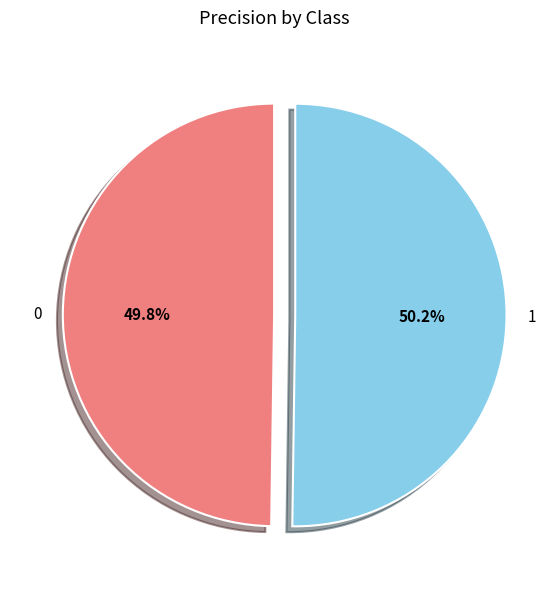

To the nearest percent, what portion does 0 represent?

50%